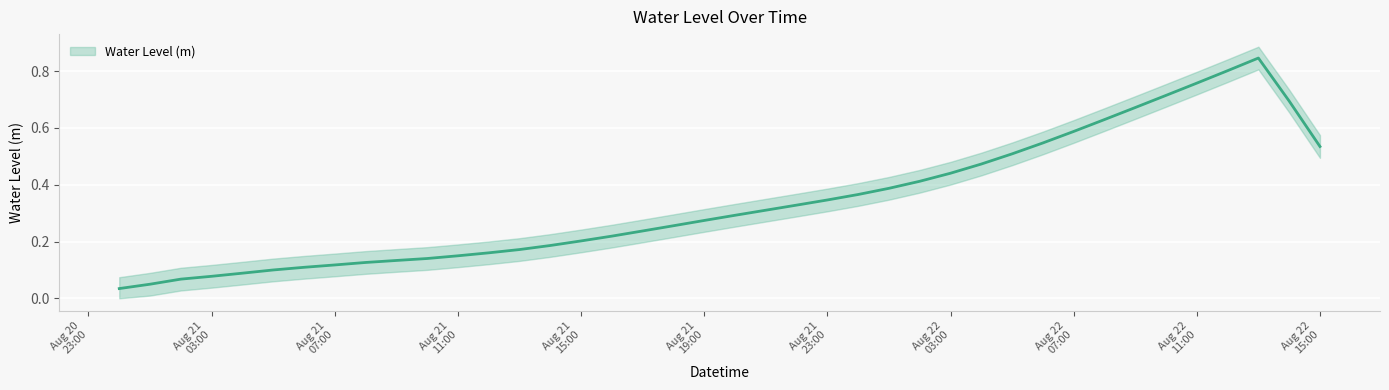

What is the sum of the values at 2023-08-22 00:00:00 and 2023-08-21 15:00:00?

0.6